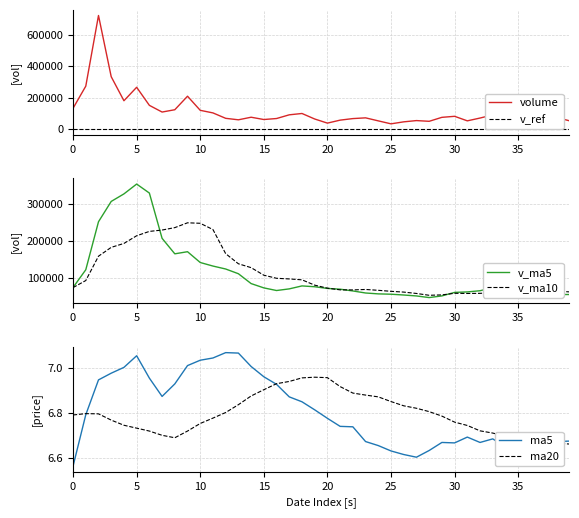

What is the difference between the highest and lowest values at 9?

249303.6